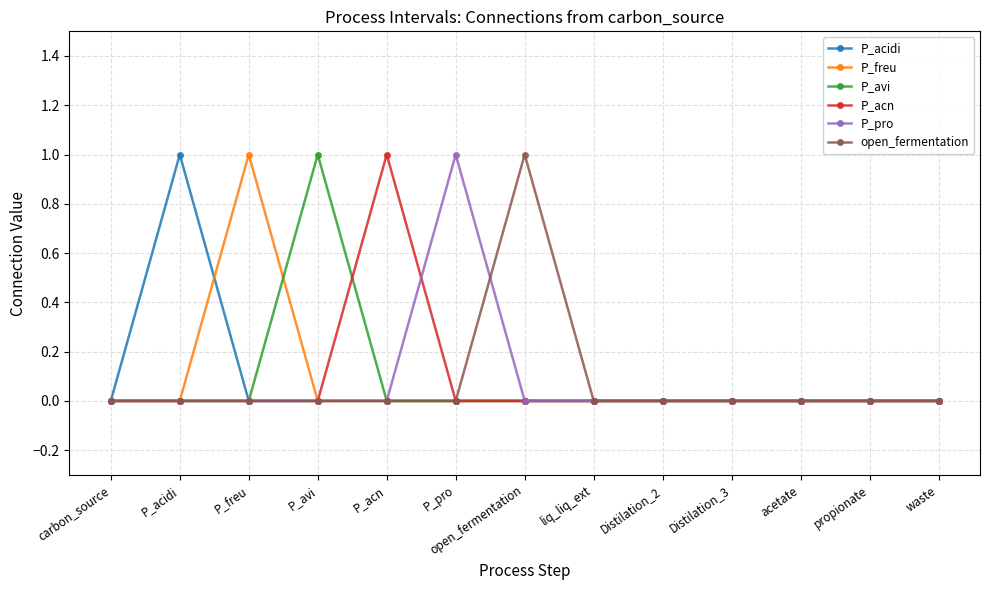

At which category does P_freu reach its first local peak?

P_freu